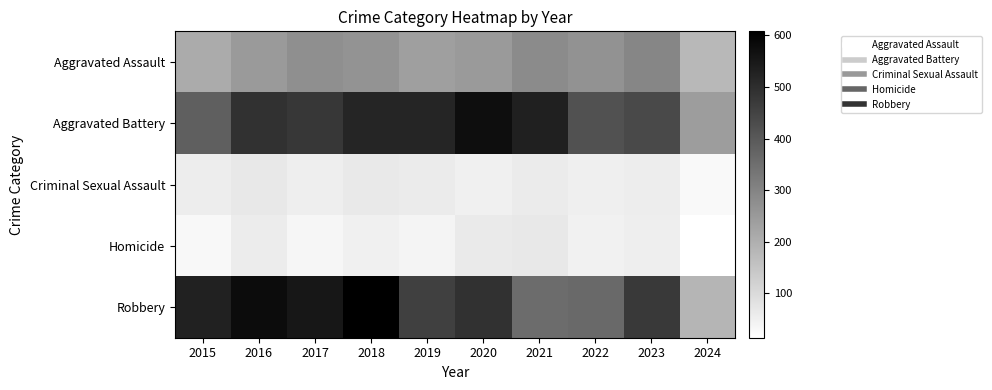

At 2018, list the series in order from largest to smallest.

Robbery, Aggravated Battery, Aggravated Assault, Criminal Sexual Assault, Homicide